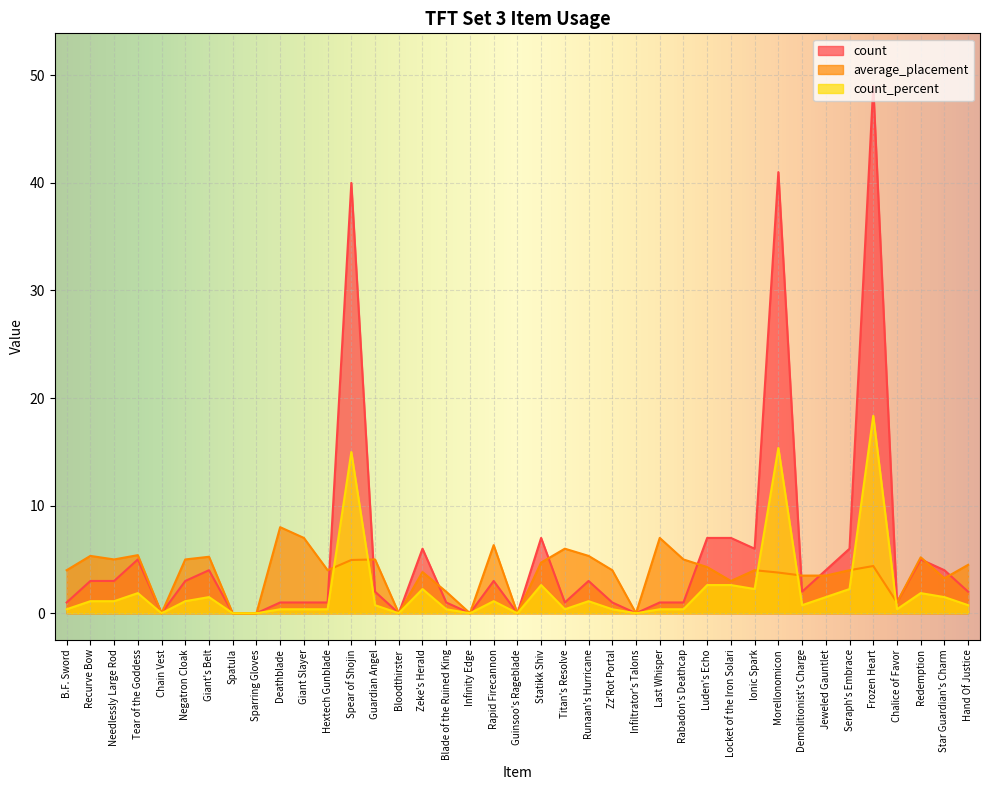

Which series has the widest spread of values?

count